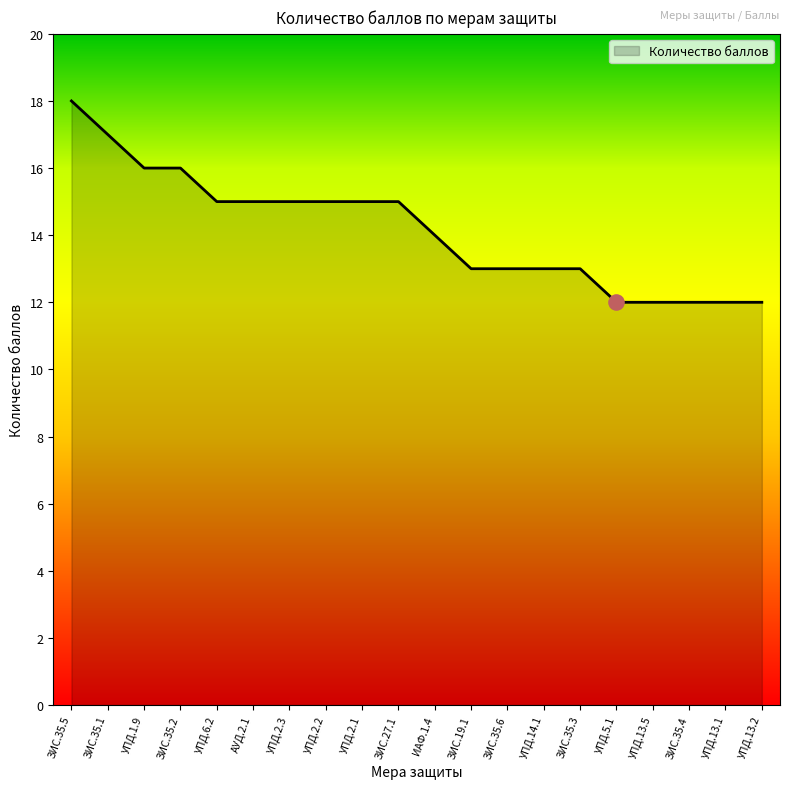

Which has a higher value, ЗИС.35.2 or УПД.13.1?

ЗИС.35.2